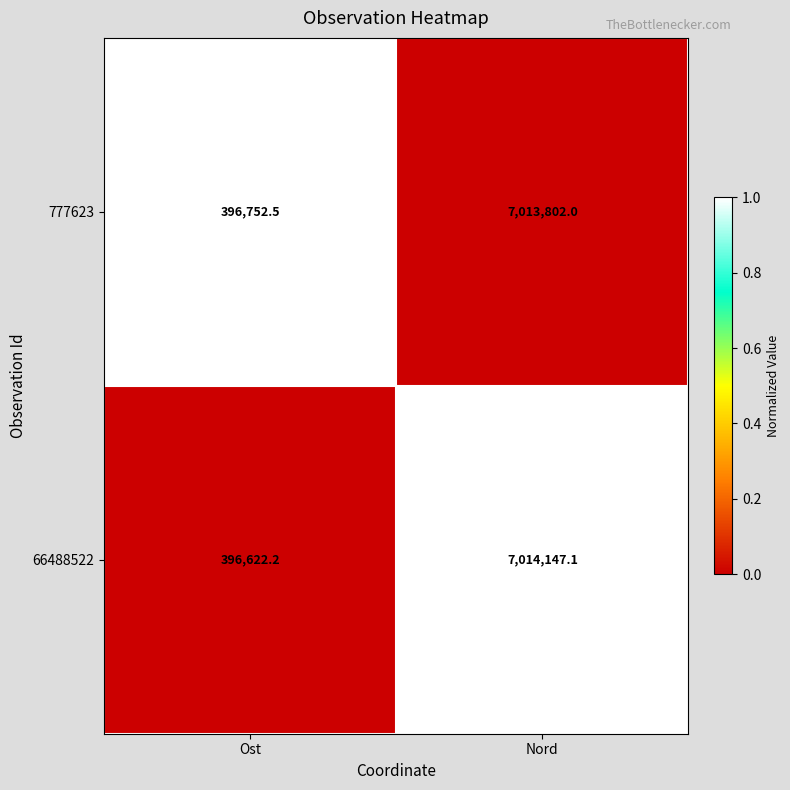

At which category does the chart reach its peak across all series?

Nord